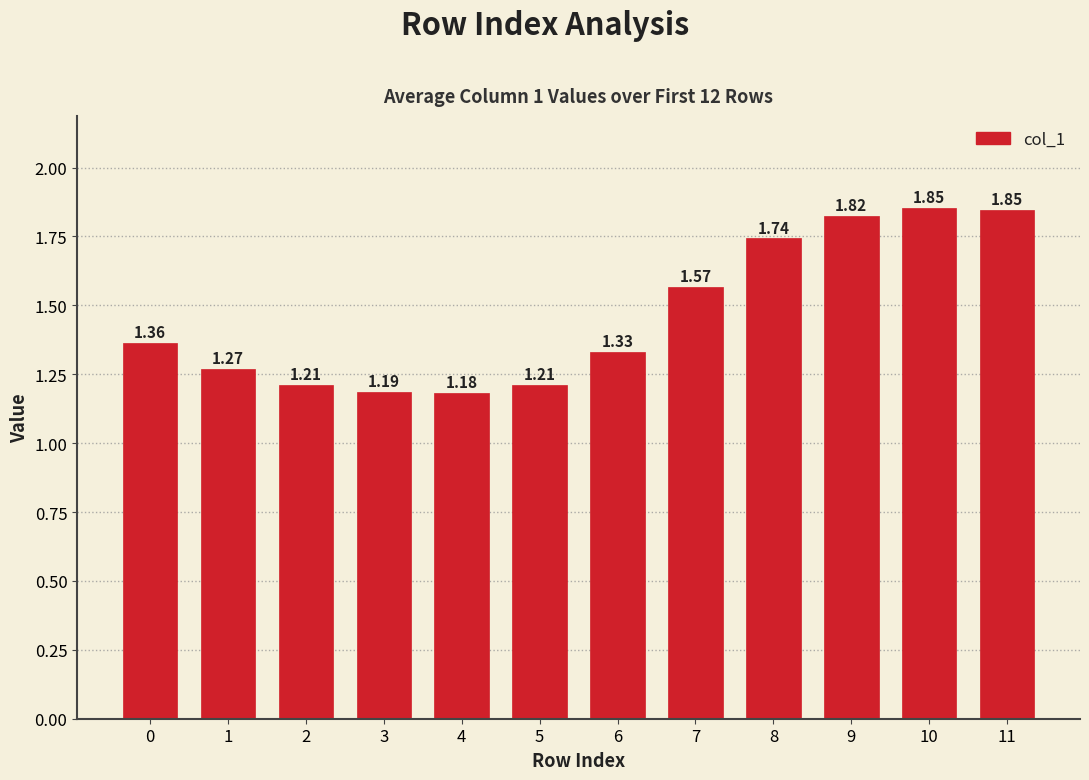

What is the change in value from 2 to 8?

+0.5